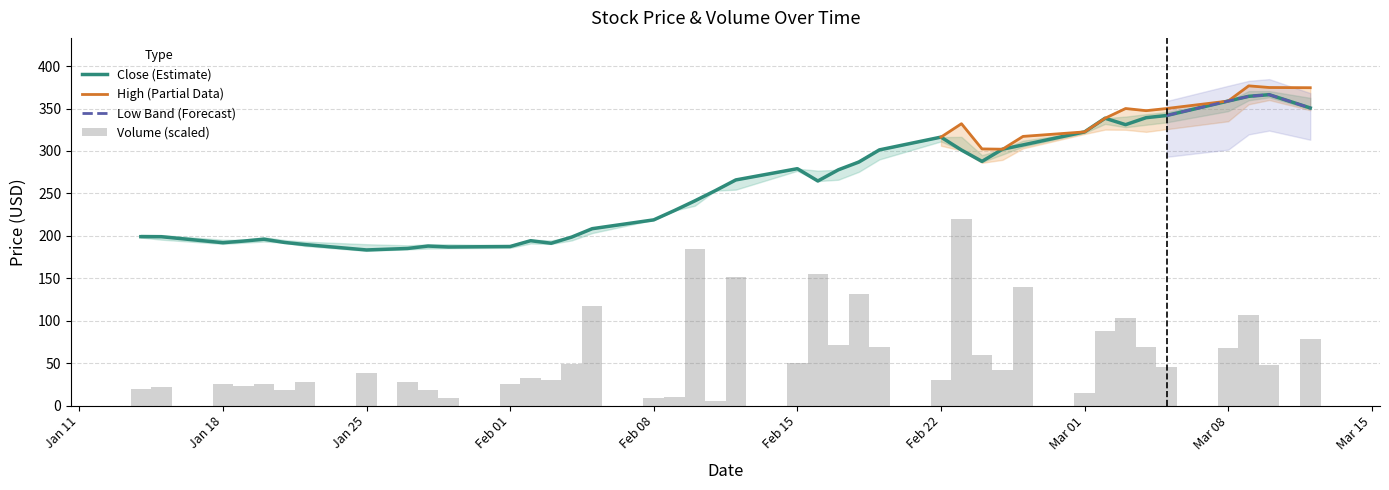

What is the label of the 11th bar from the right?

2021-02-25